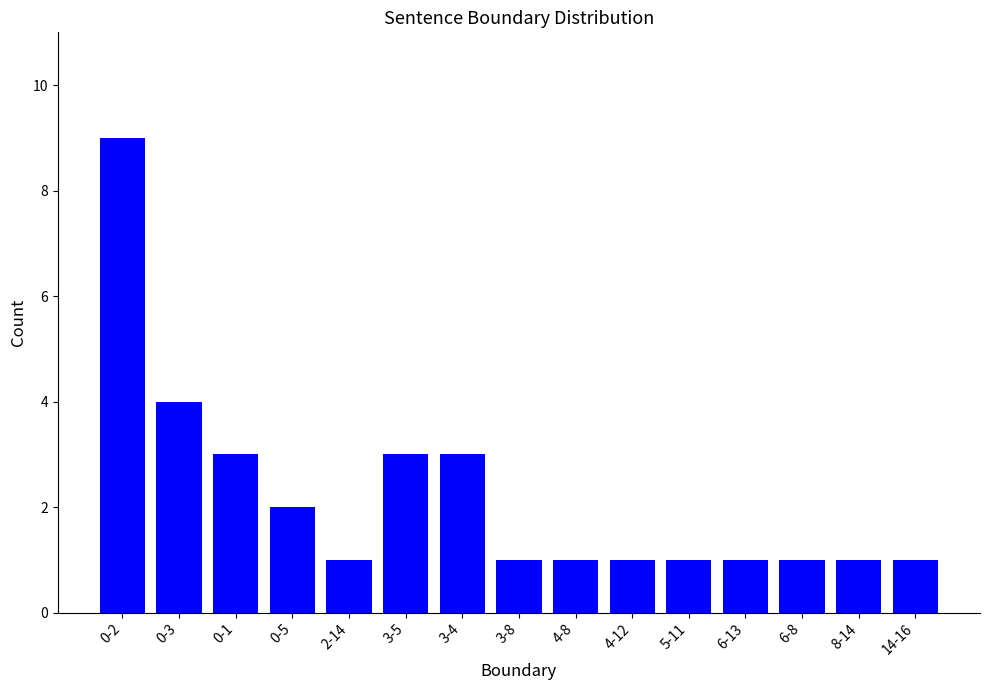

Is it true that the value at 3-4 is 2?

False